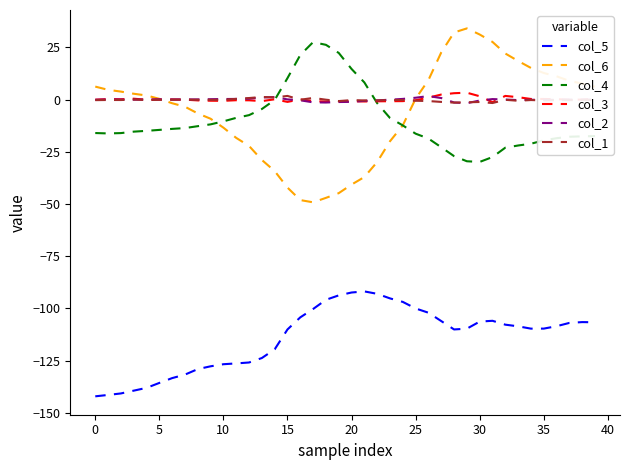

What is the maximum value shown in the chart?

34.1